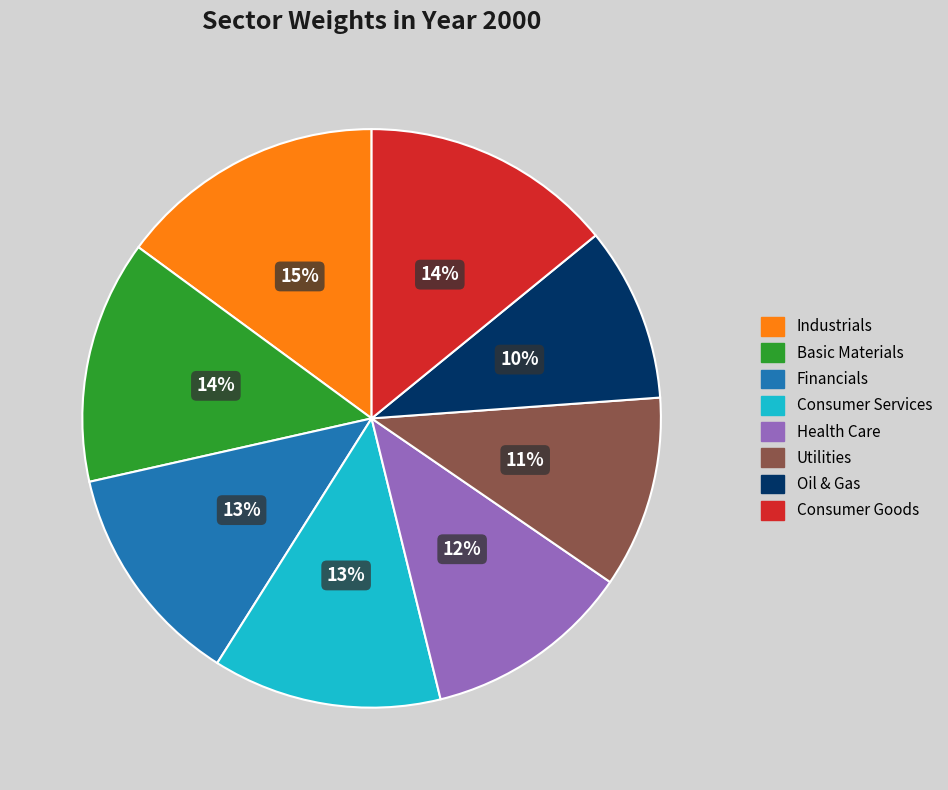

To the nearest percent, what is the difference between the Oil & Gas and Basic Materials slice percentages?

4%